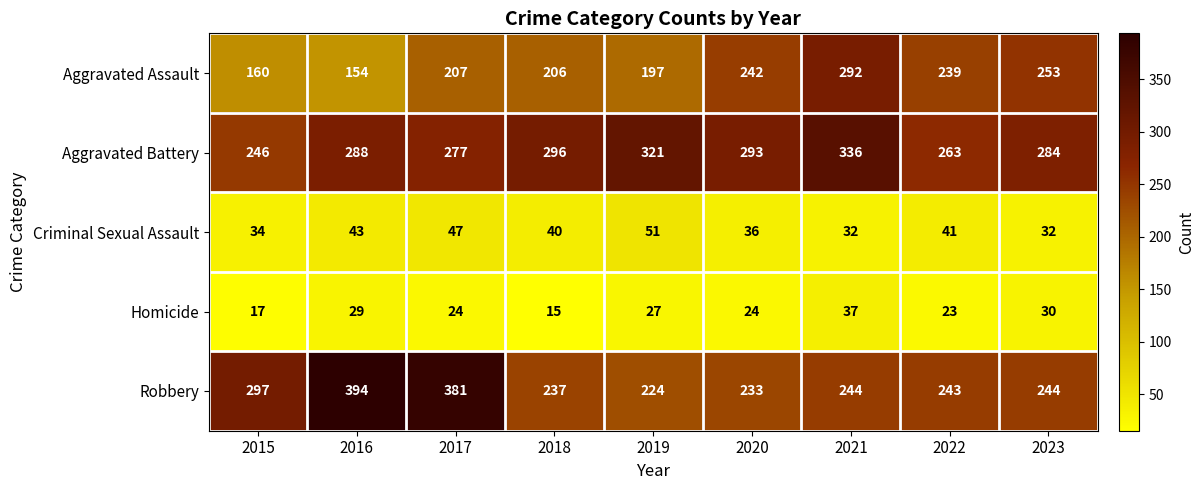

What is the spread (max minus min) of values at 2019?

294